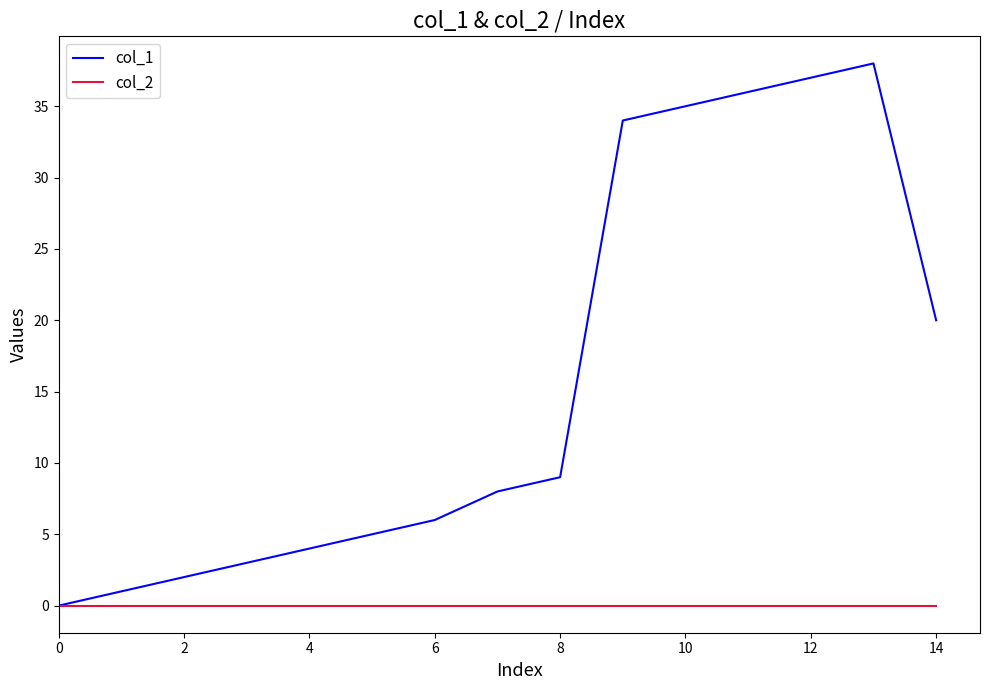

How many lines are shown in the chart?

2